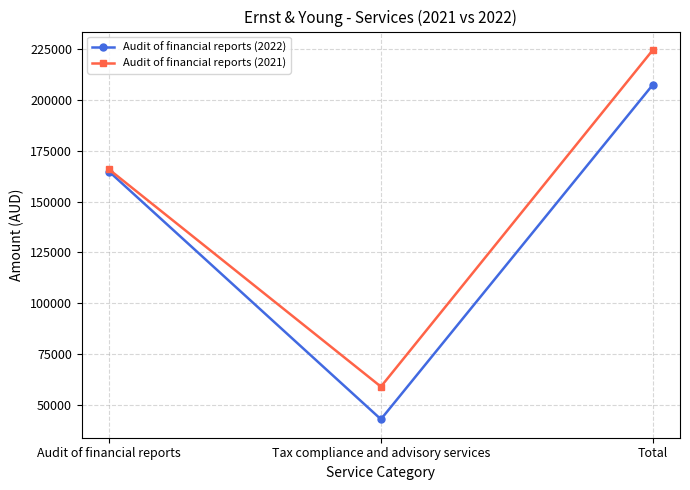

What is the difference between the Audit of financial reports (2021) values at Audit of financial reports and Total?

58810